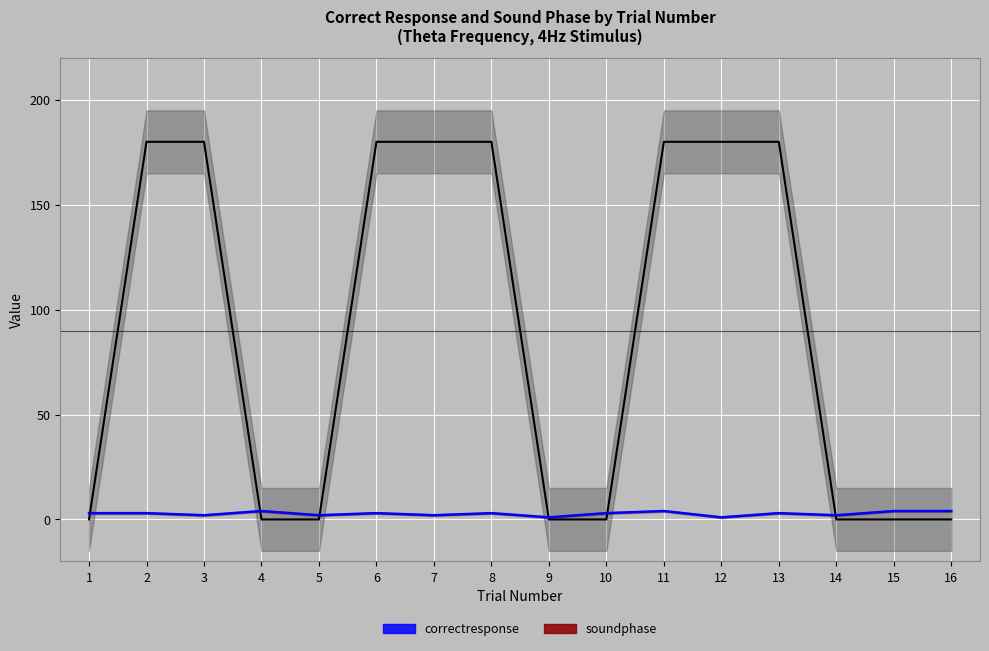

The soundphase series shows 180 at 2. True or false?

True